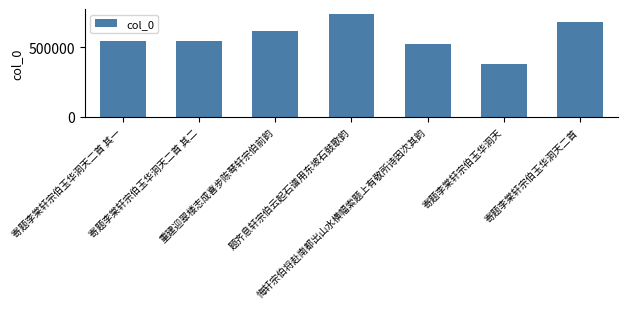

What is the value of the 2nd bar from the left?

547882